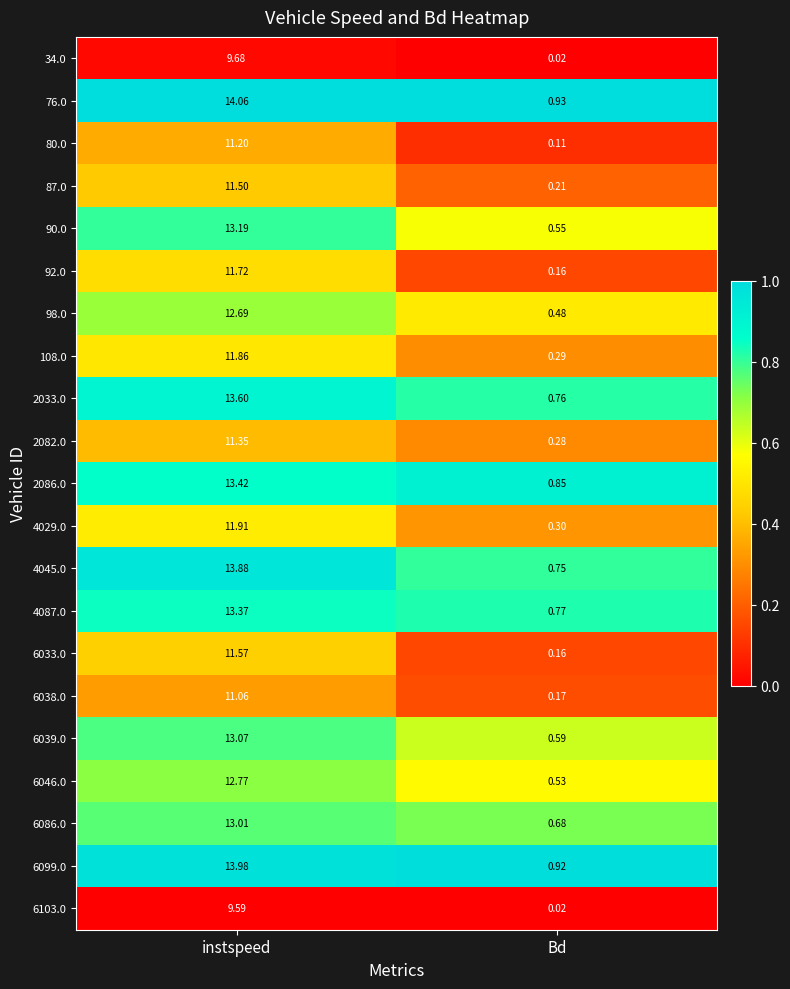

List the labels in order of 92.0 value, smallest first.

Bd, instspeed